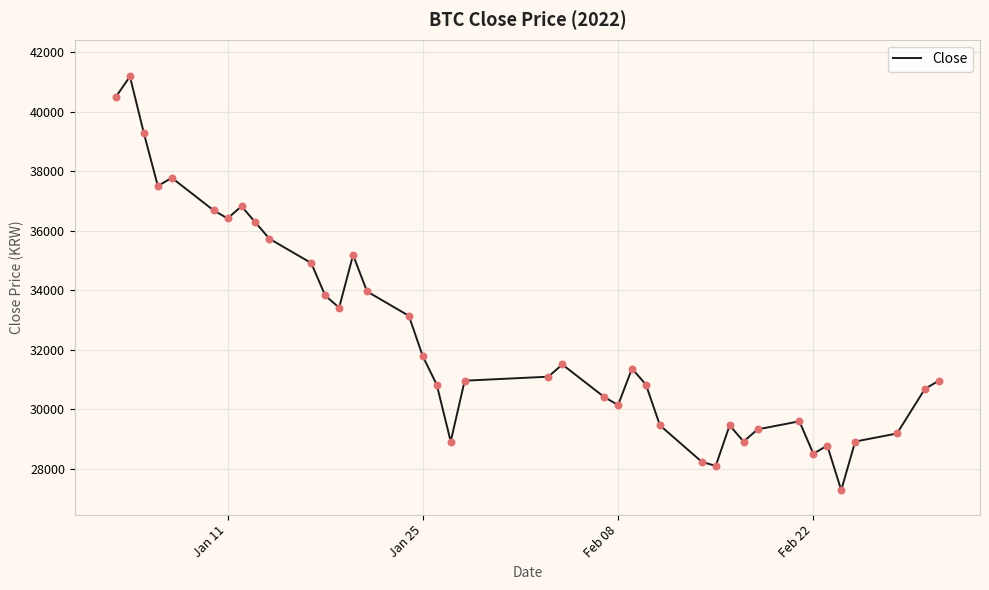

What is the greatest value displayed?

41194